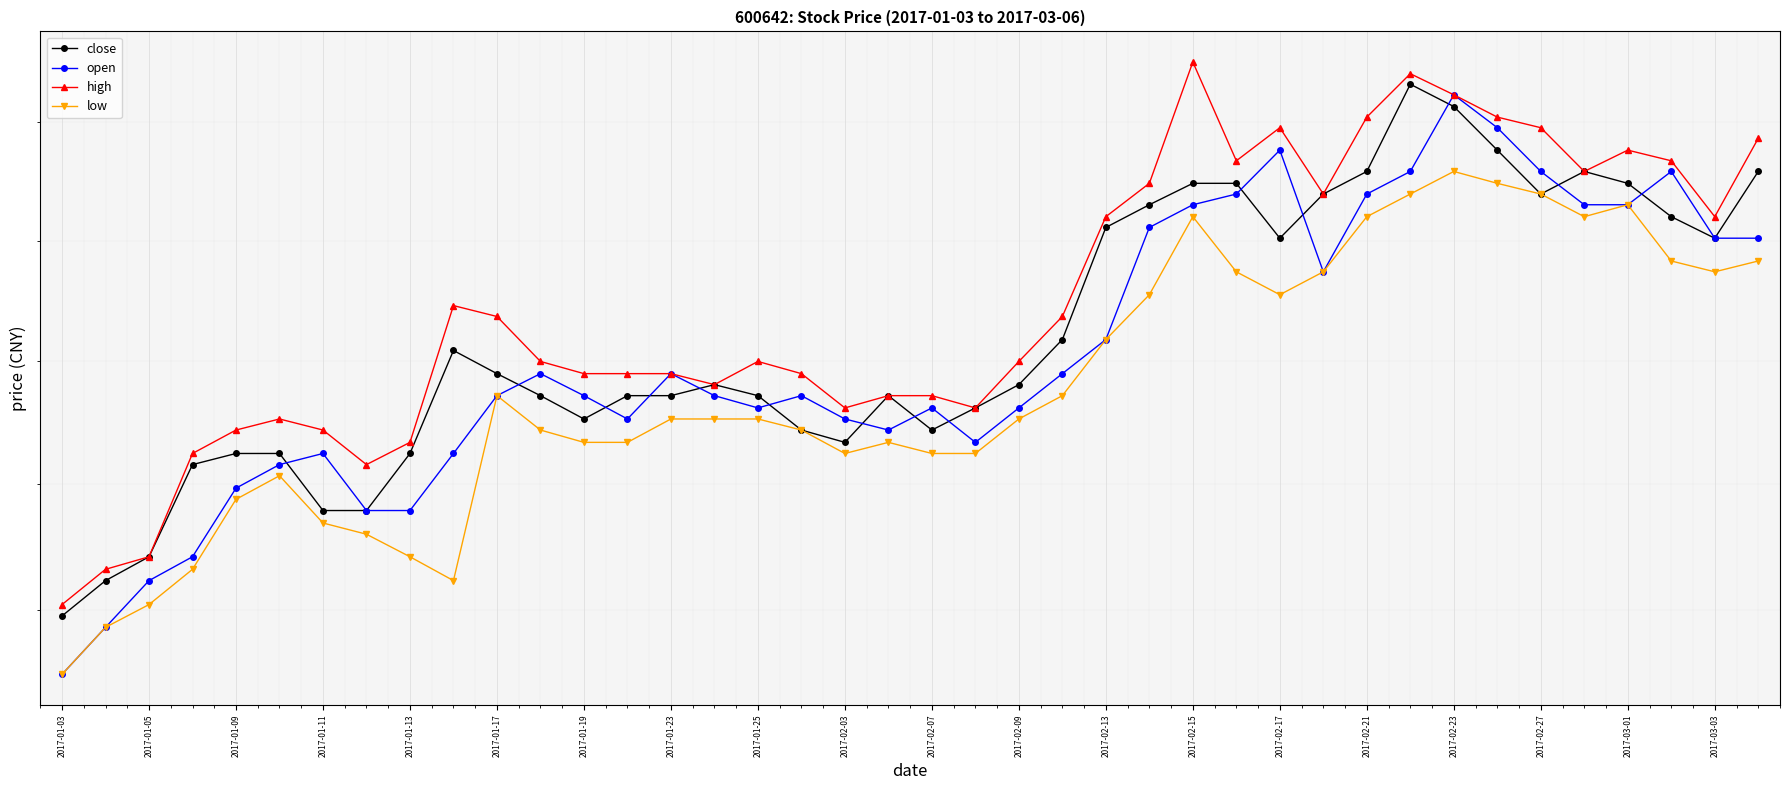

Reading right to left, transcribe all the data shown in this chart.

close: 5.9	5.8	5.8	5.8	5.9	5.8	5.9	5.9	5.9	5.9	5.8	5.8	5.8	5.8	5.8	5.8	5.7	5.7	5.7	5.6	5.7	5.6	5.6	5.7	5.7	5.7	5.7	5.7	5.7	5.7	5.7	5.6	5.6	5.6	5.6	5.6	5.6	5.5	5.5	5.5
open: 5.8	5.8	5.9	5.8	5.8	5.9	5.9	5.9	5.9	5.8	5.8	5.9	5.8	5.8	5.8	5.7	5.7	5.7	5.6	5.7	5.6	5.7	5.7	5.7	5.7	5.7	5.7	5.7	5.7	5.7	5.6	5.6	5.6	5.6	5.6	5.6	5.5	5.5	5.5	5.4
high: 5.9	5.8	5.9	5.9	5.9	5.9	5.9	5.9	5.9	5.9	5.8	5.9	5.9	6.0	5.8	5.8	5.7	5.7	5.7	5.7	5.7	5.7	5.7	5.7	5.7	5.7	5.7	5.7	5.7	5.7	5.7	5.6	5.6	5.6	5.7	5.6	5.6	5.5	5.5	5.5
low: 5.8	5.8	5.8	5.8	5.8	5.8	5.8	5.9	5.8	5.8	5.8	5.8	5.8	5.8	5.8	5.7	5.7	5.7	5.6	5.6	5.6	5.6	5.6	5.7	5.7	5.7	5.6	5.6	5.6	5.7	5.5	5.5	5.6	5.6	5.6	5.6	5.5	5.5	5.5	5.4